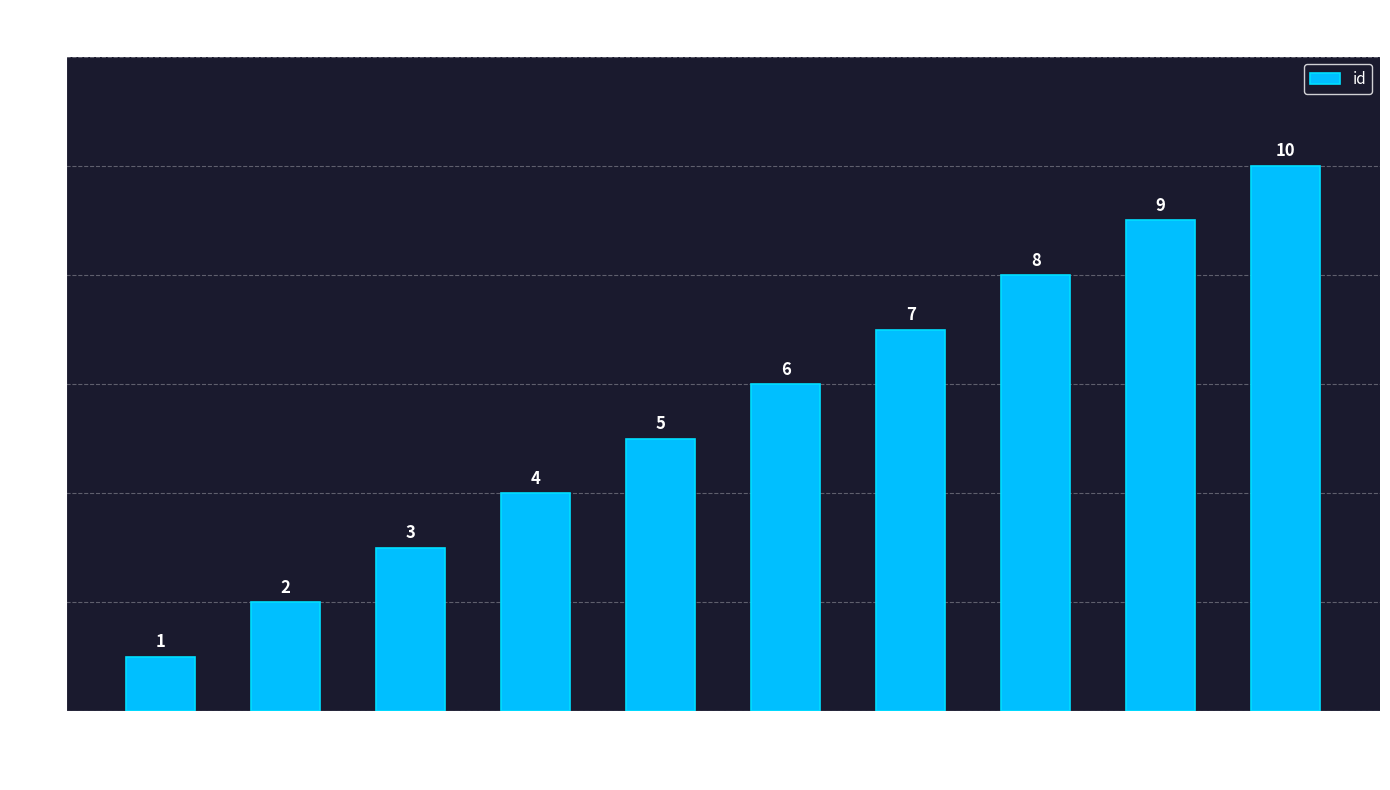

What is the greatest value displayed?

10